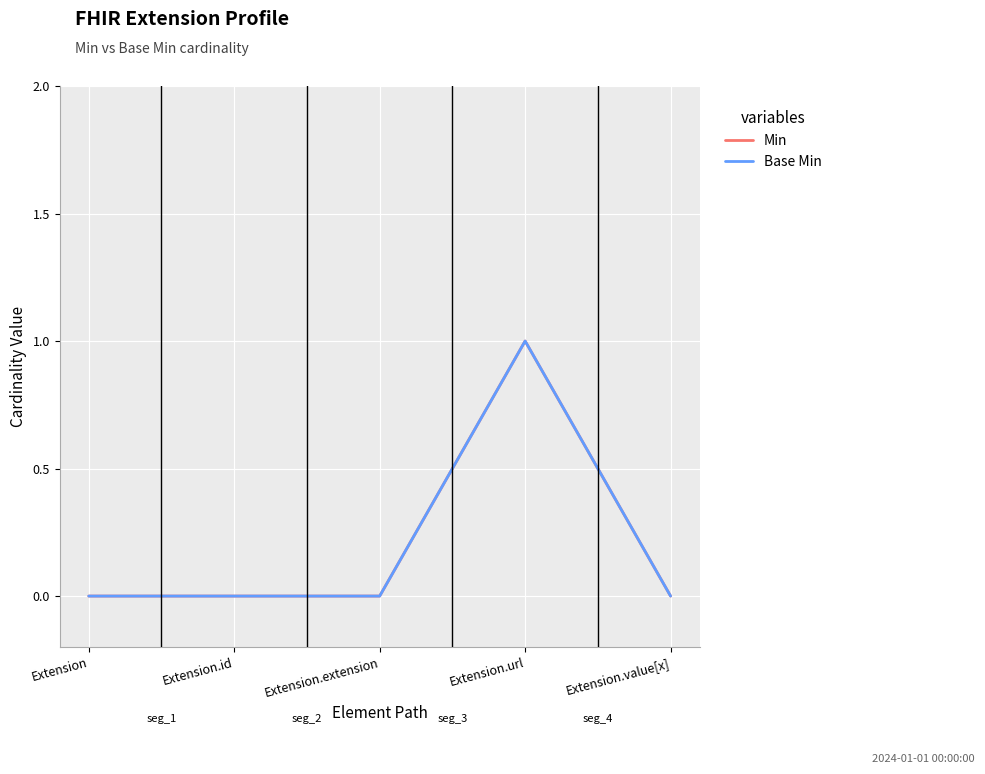

What is the label of the 5th point from the left?

Extension.value[x]